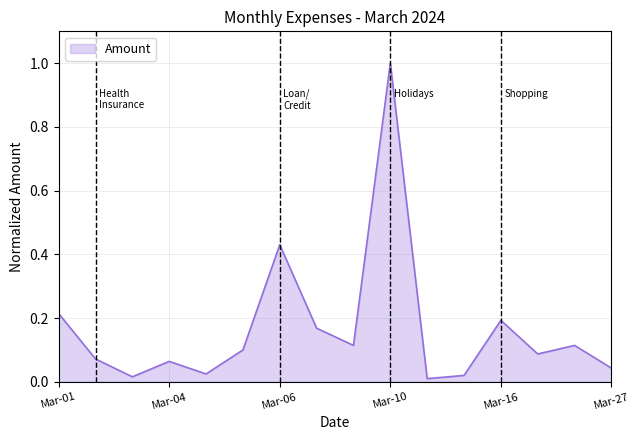

What is the difference between the maximum and minimum values?

1.0